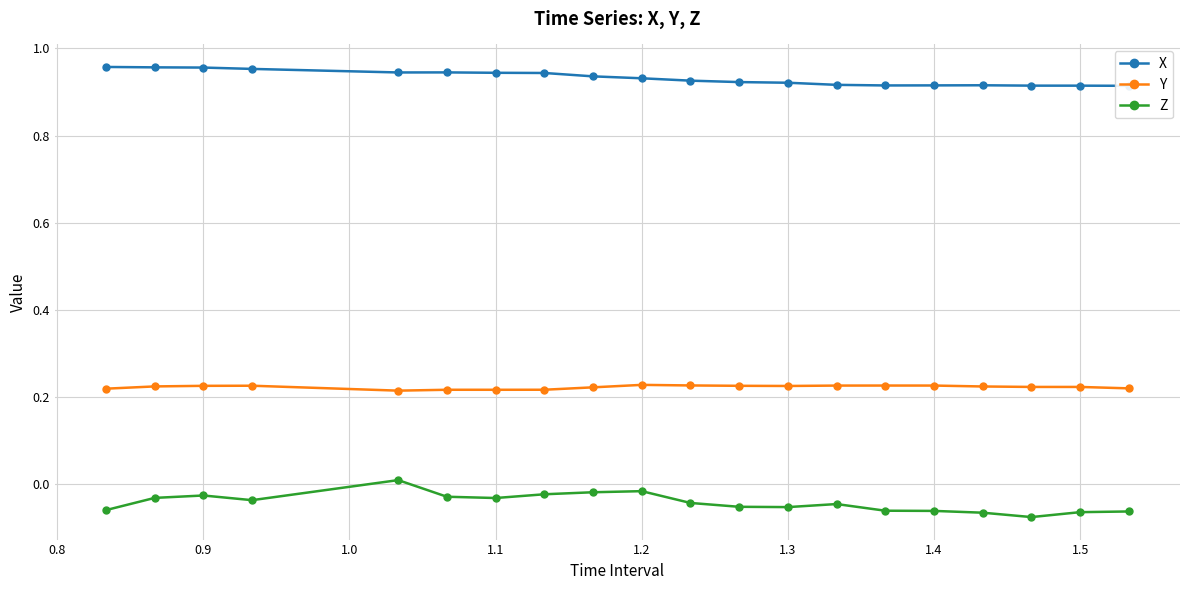

How many interior local valleys does the Y series have?

3